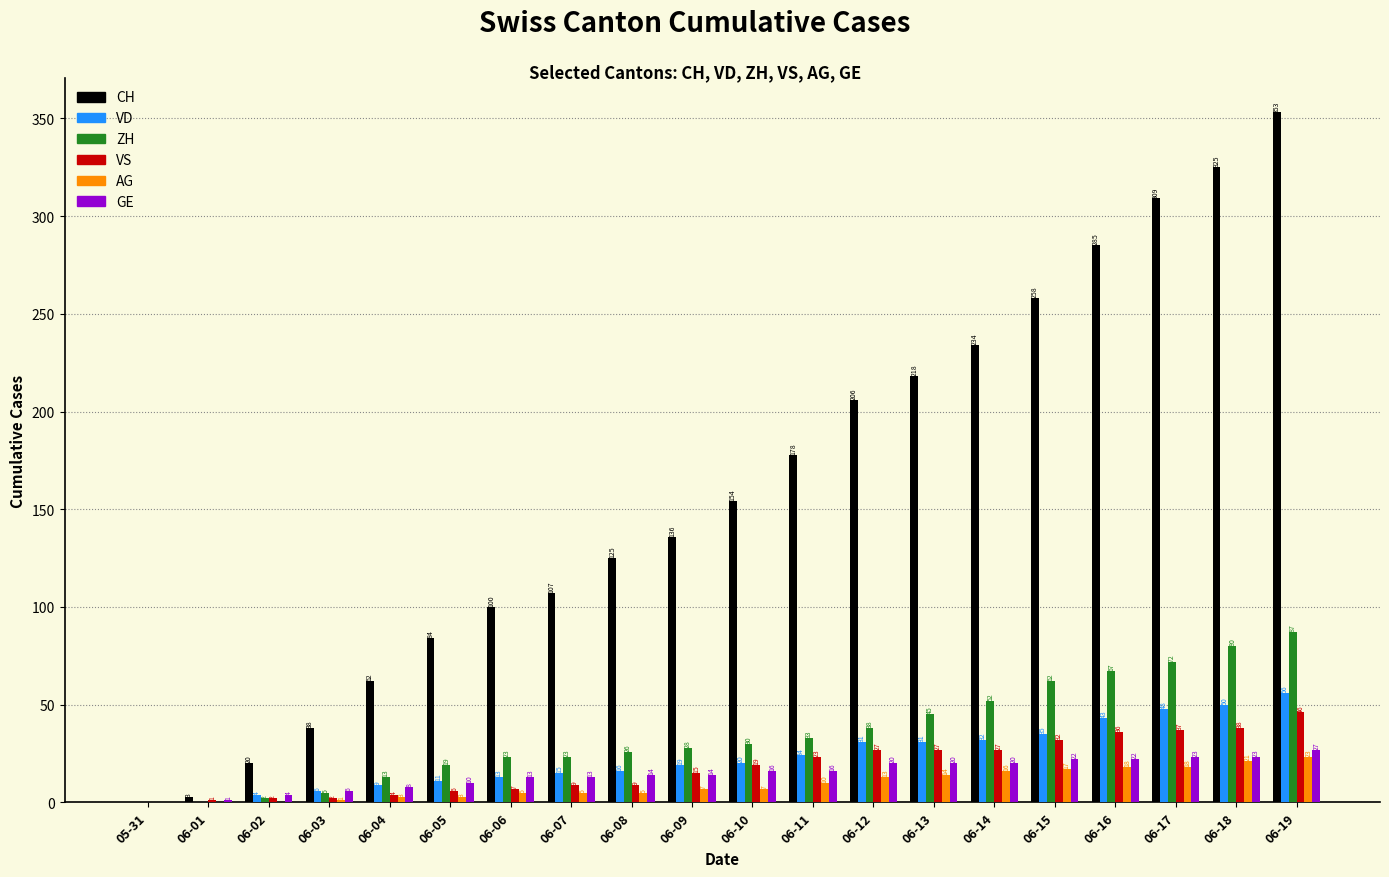

Which category has the highest value in the GE series?

06-19